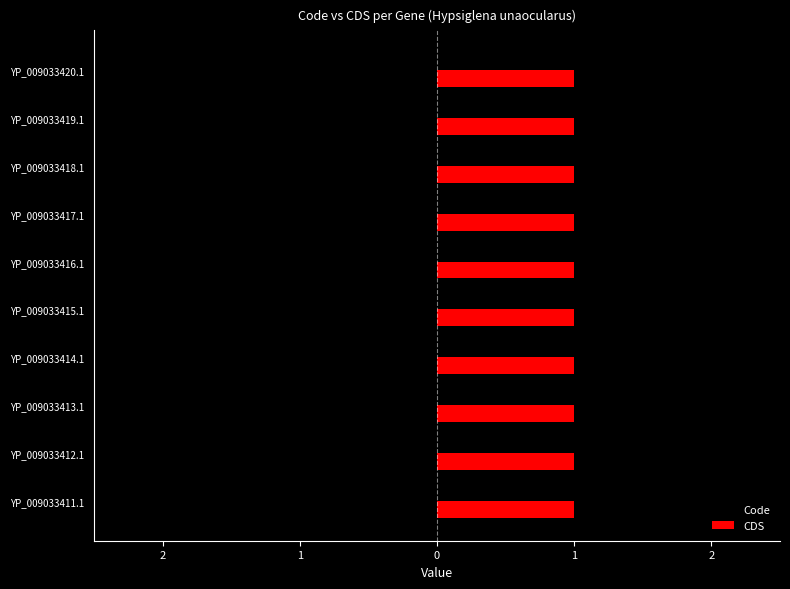

The value of CDS at YP_009033411.1 is 2. True or false?

False